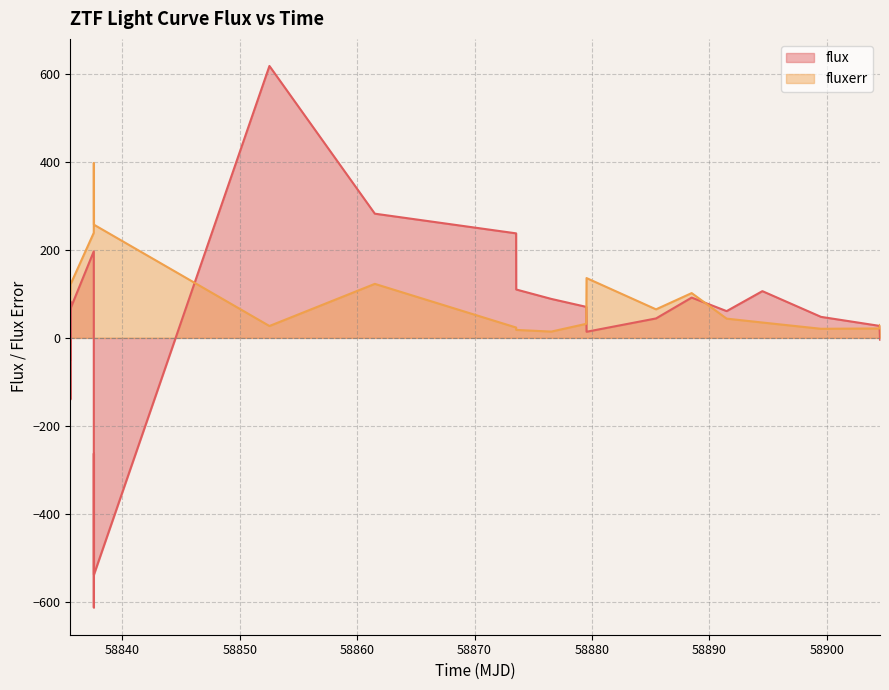

True or false: fluxerr has more than 0 interior local peaks.

True